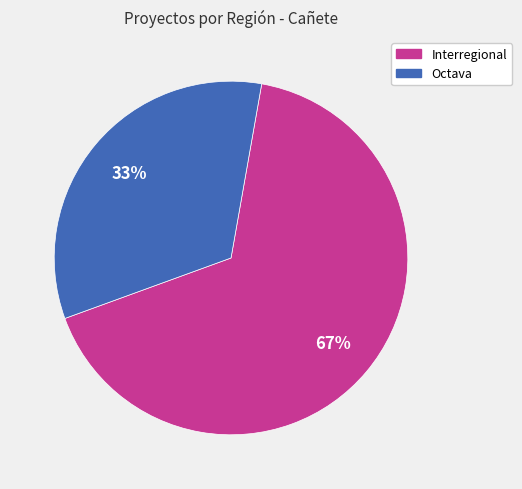

To the nearest percent, what is the combined percentage of Octava and Interregional?

100%